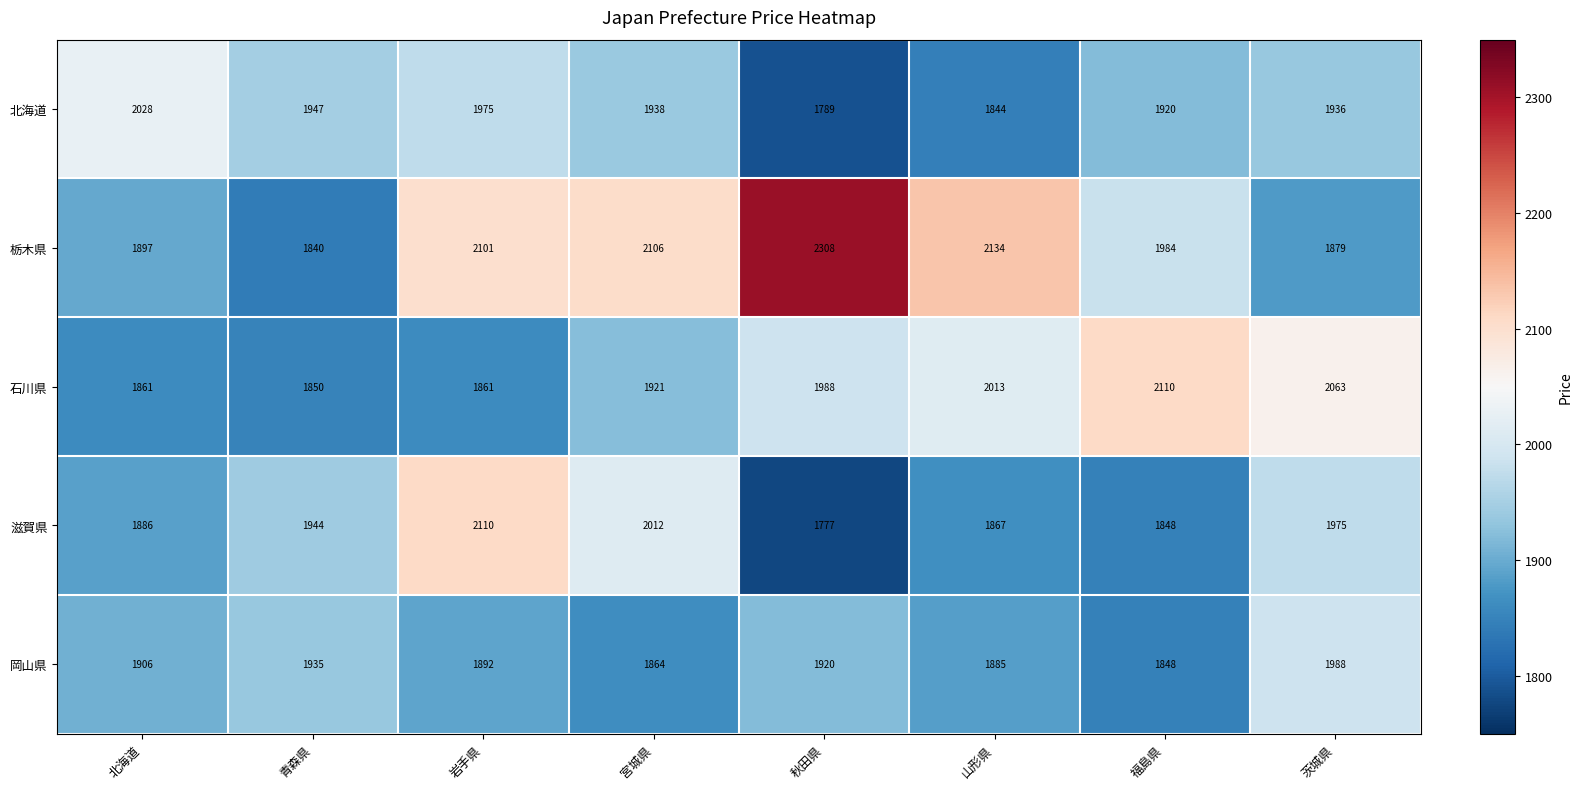

At which category is the sum across all series the highest?

岩手県